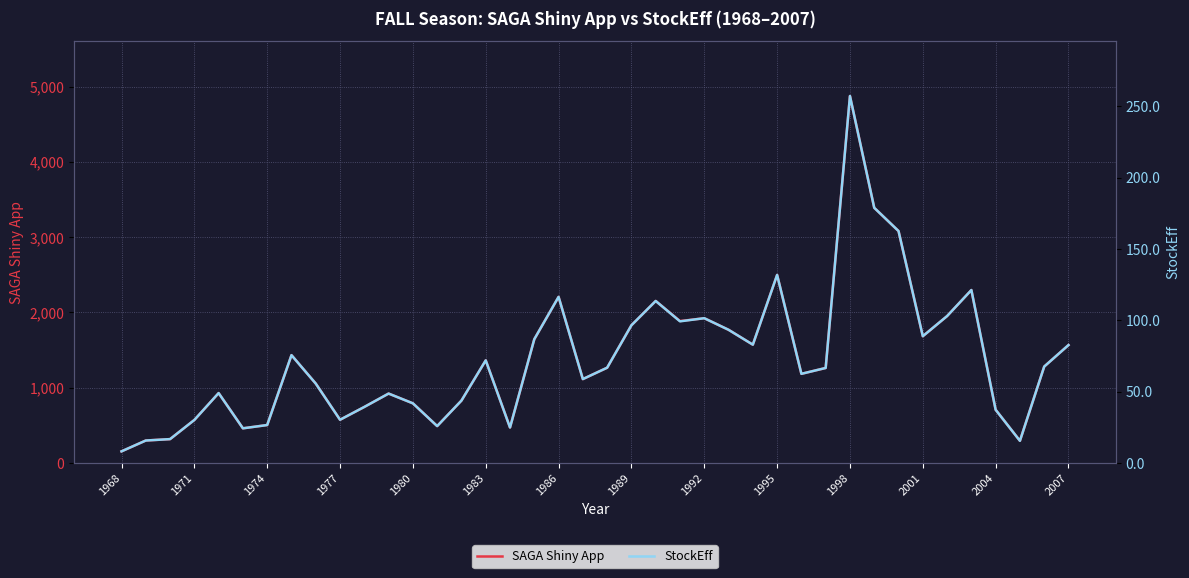

What is the average value of the StockEff series?

72.9